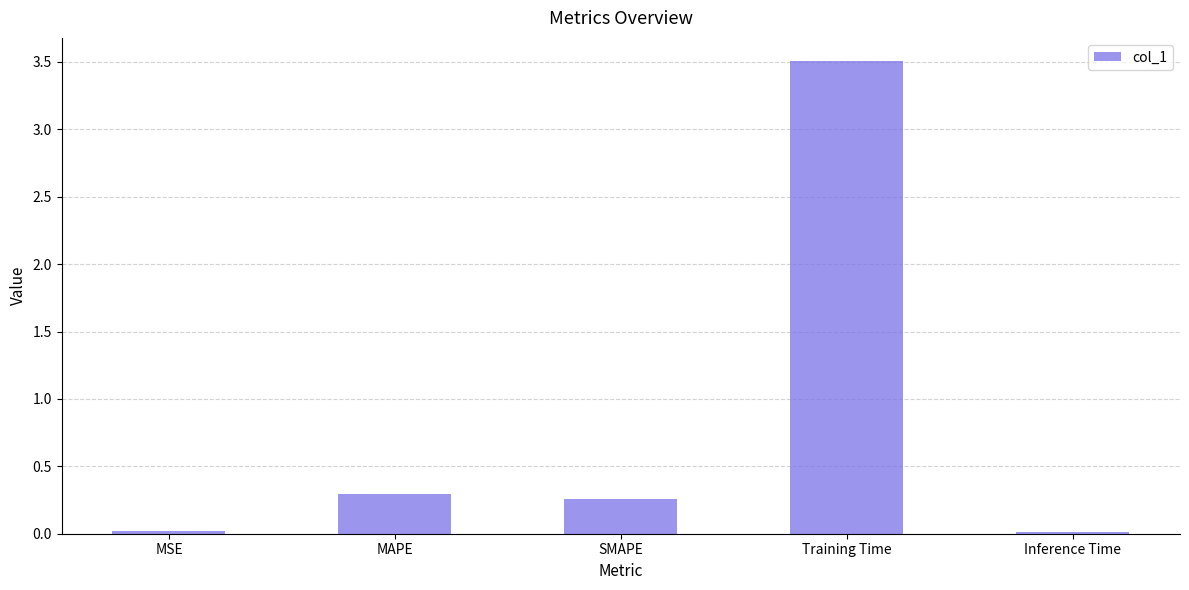

Between SMAPE and Inference Time, which is larger?

SMAPE